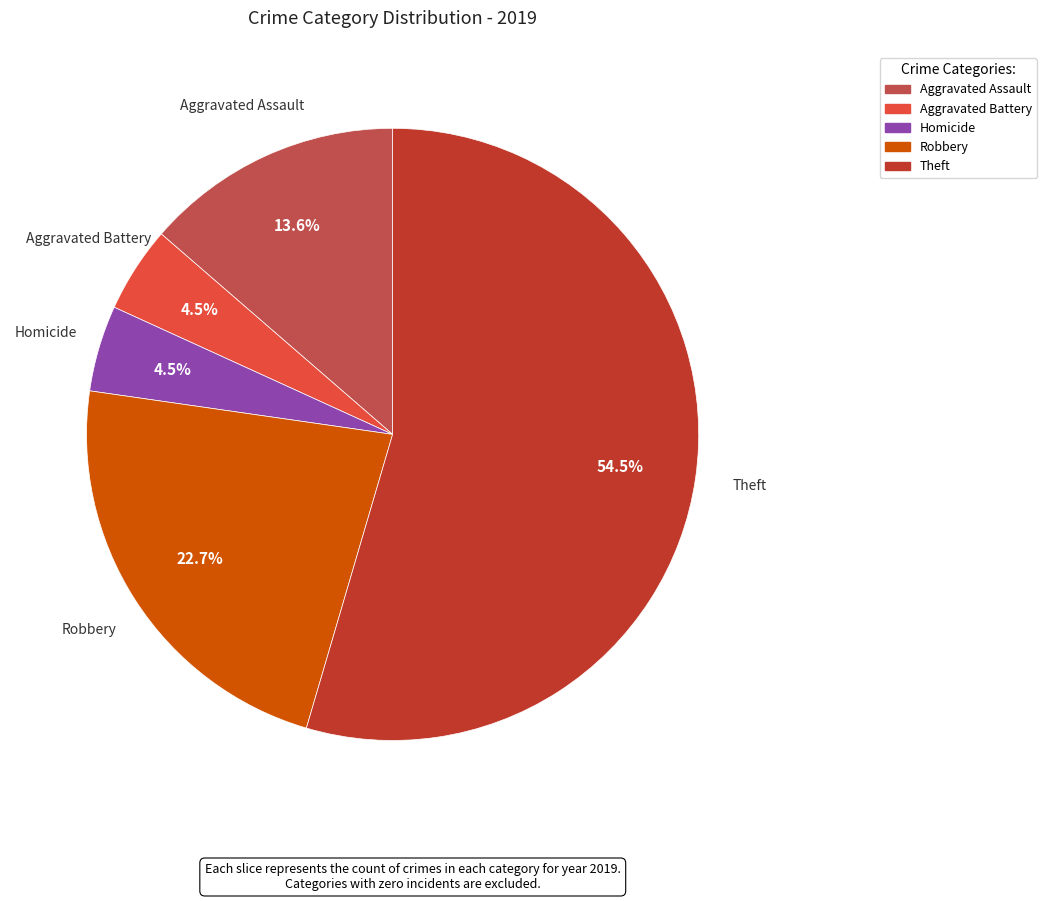

Which category accounts for the majority?

Theft